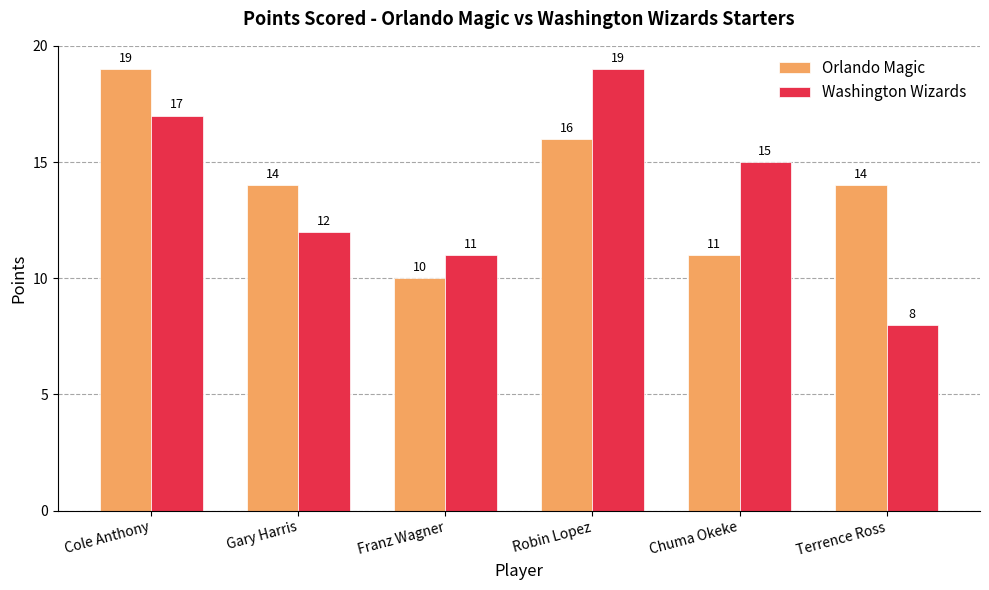

Count the Orlando Magic values in the range 11 to 16.

4